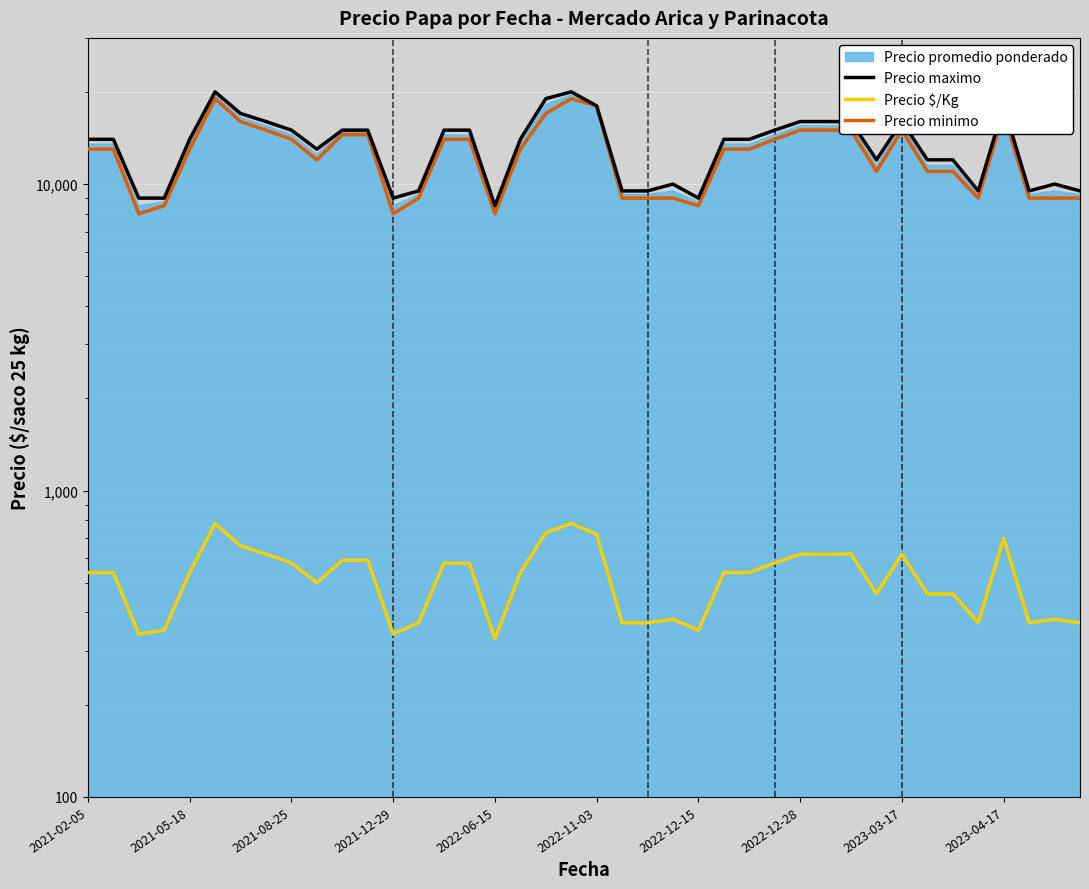

True or false: Precio minimo has a value of 18261 at 2023-04-17.

False